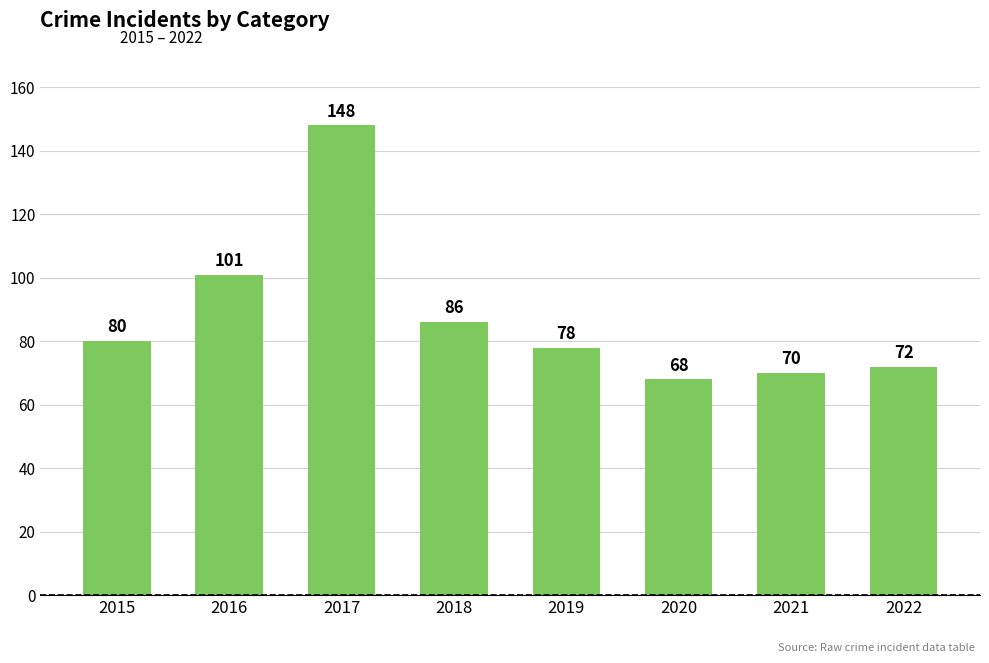

What is the sum of the values at 2019 and 2022?

150